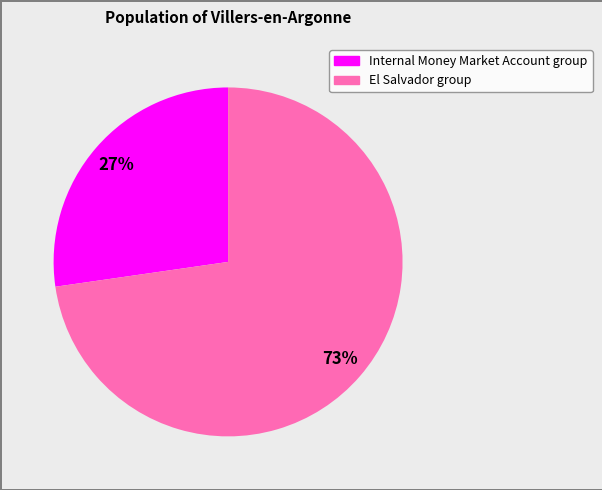

To the nearest percent, what is the average slice percentage?

50%